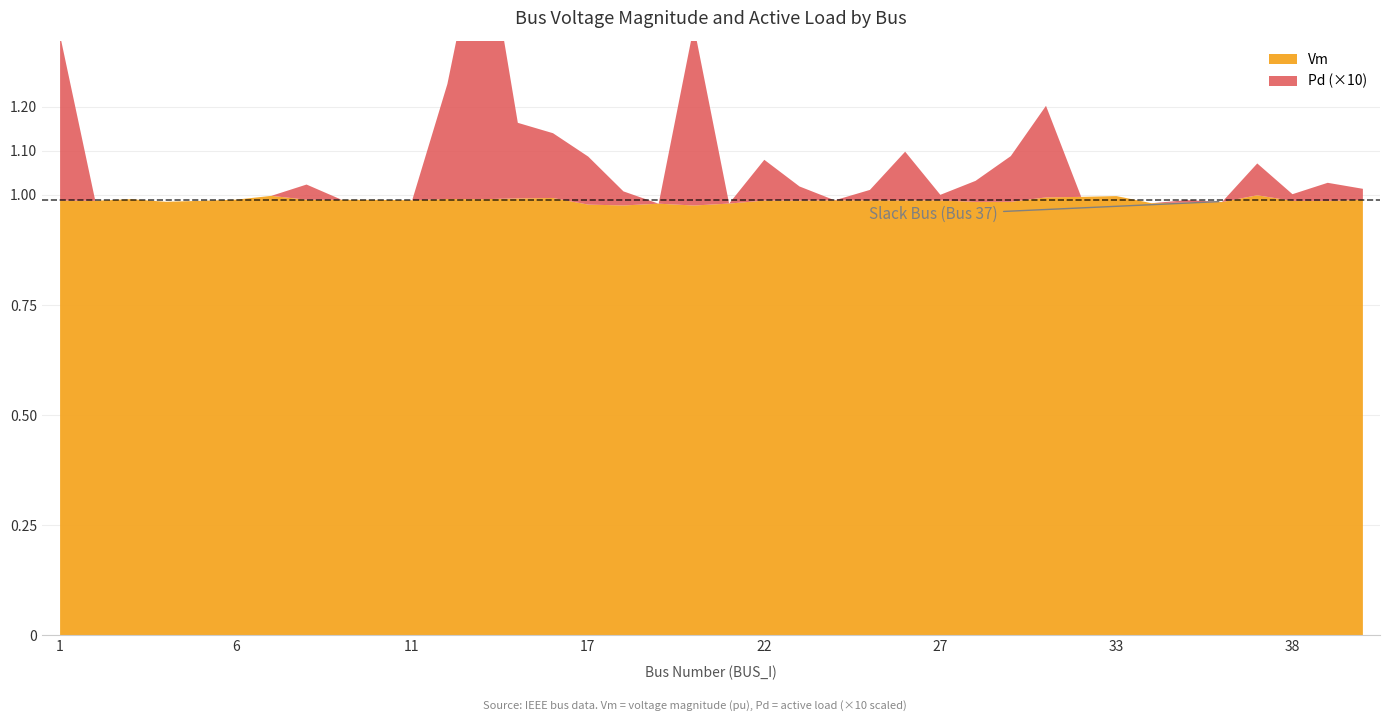

What is the maximum value for Pd?

0.1